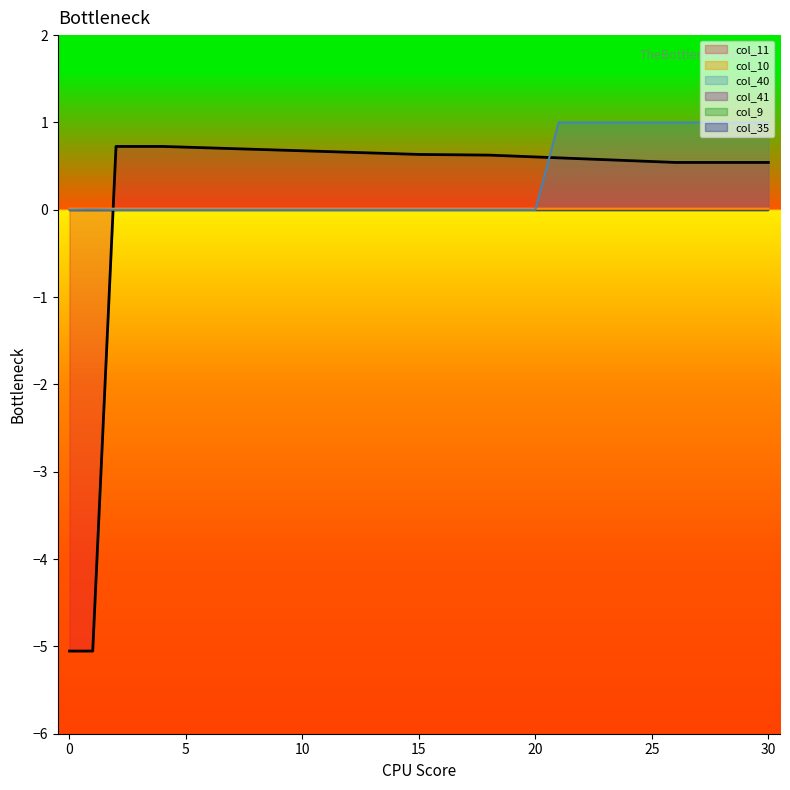

Between 20 and 25, which series saw the biggest shift?

col_40